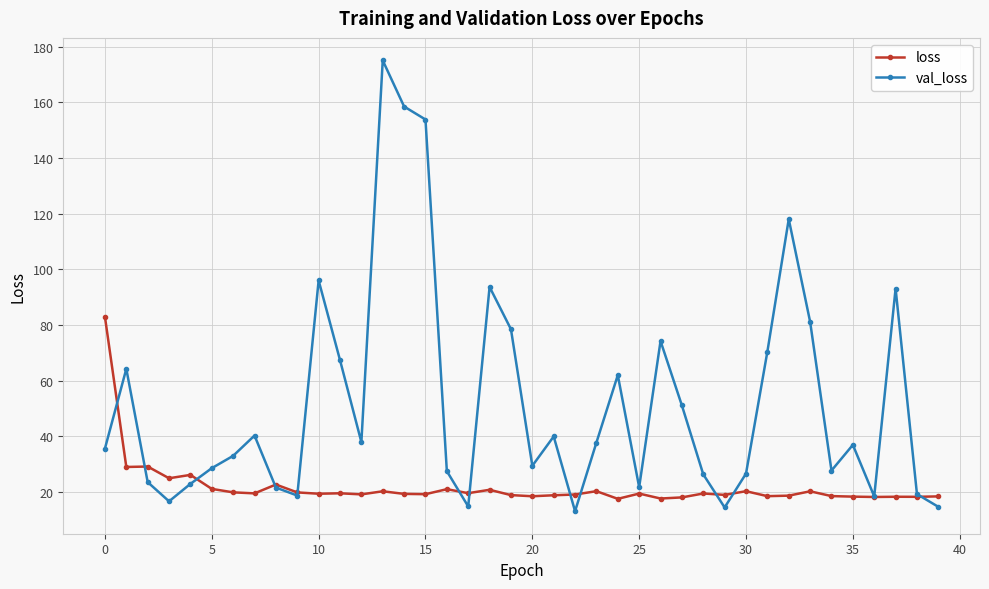

True or false: loss has more than 2 points higher than both neighbors.

True